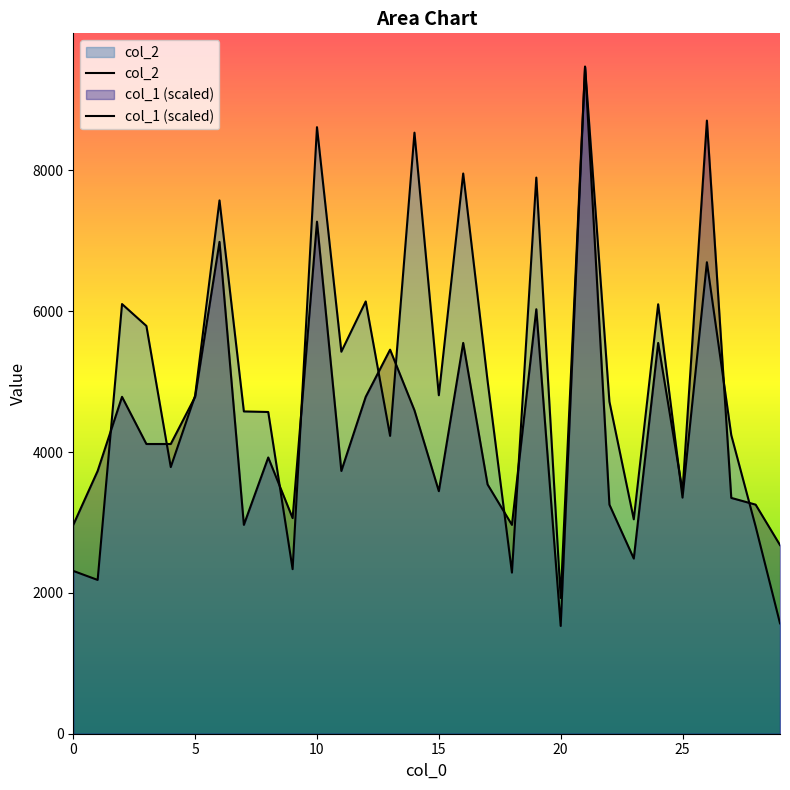

How many interior local valleys does the col_2 series have?

10